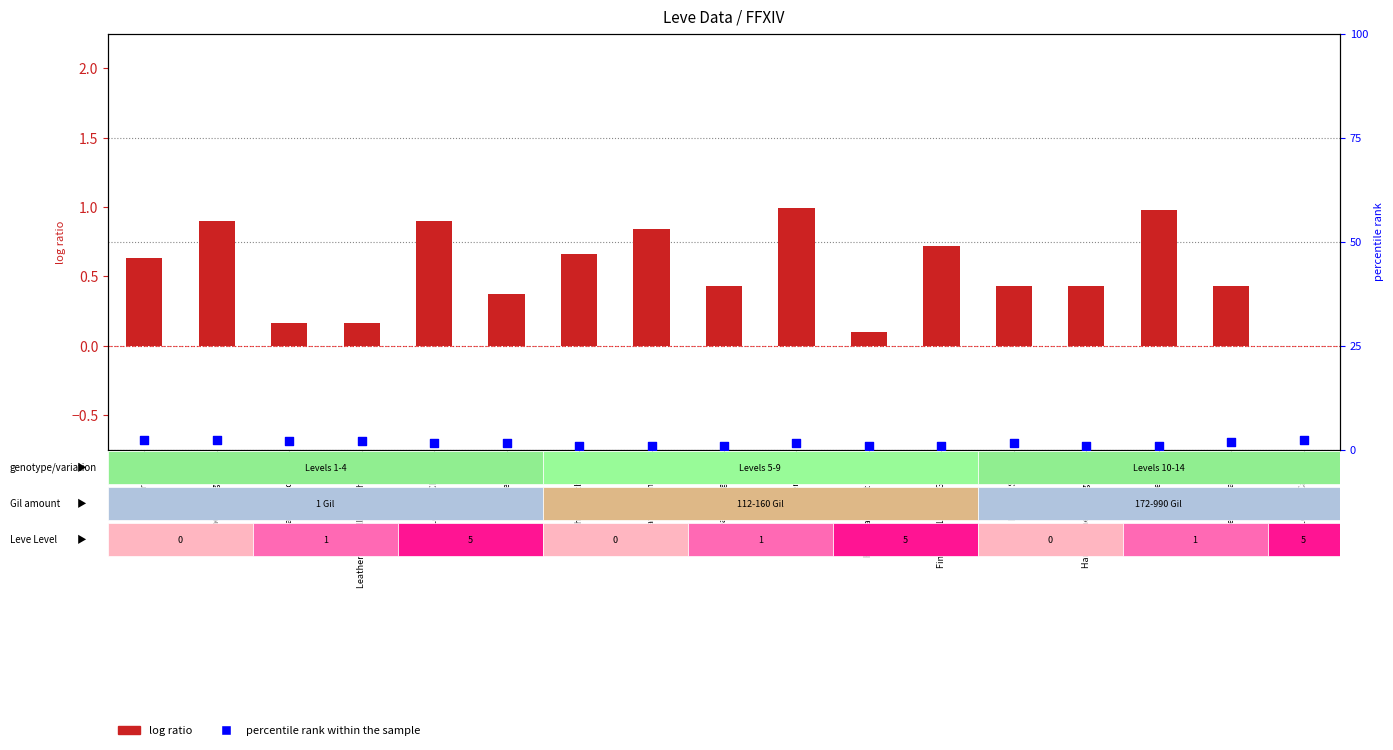

At which category is the sum across all series the highest?

Leather Wristguards